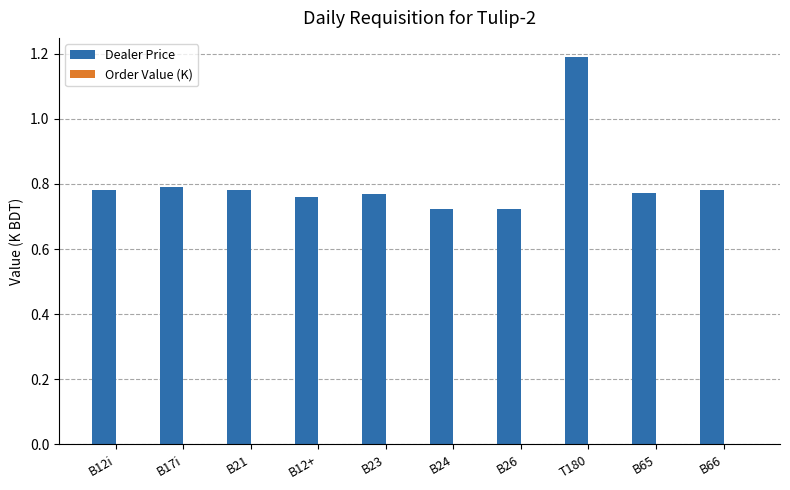

What position from the left is T180?

8